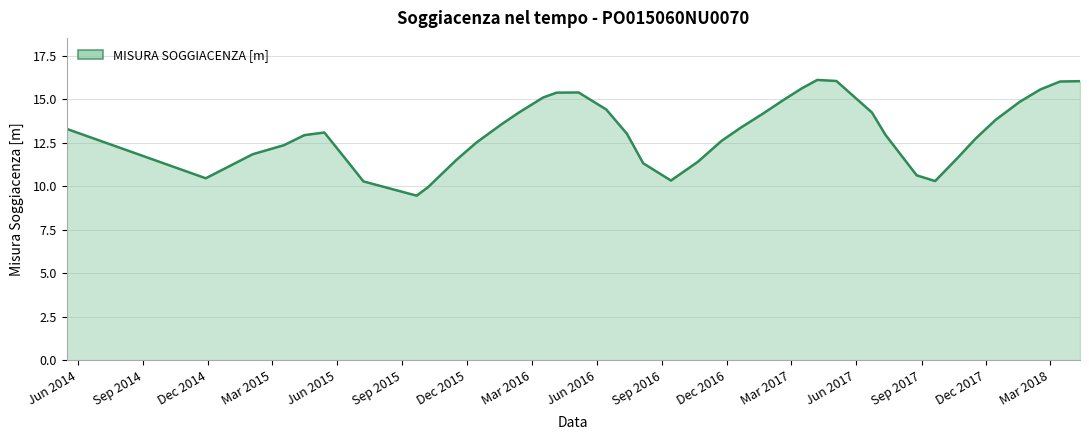

What is the greatest value displayed?

16.1